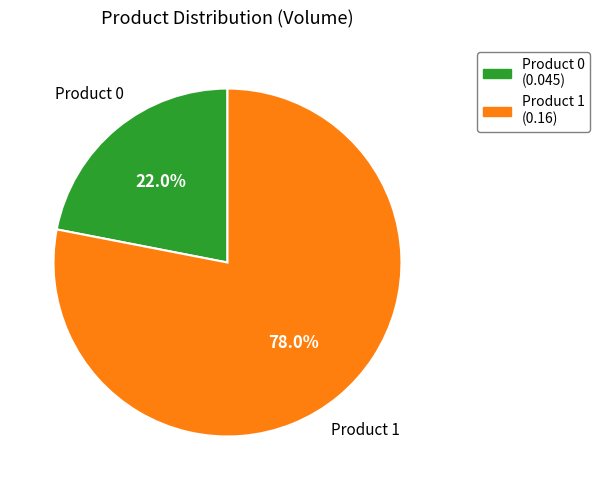

Is there a majority slice in this chart?

Yes